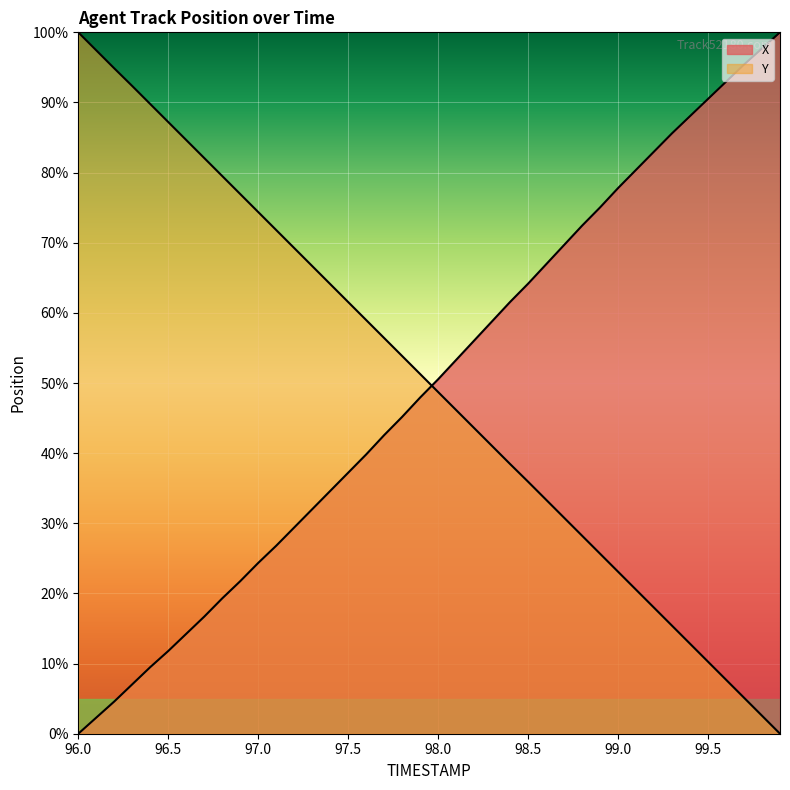

What is the spread (max minus min) of values at 98.4?

23.1